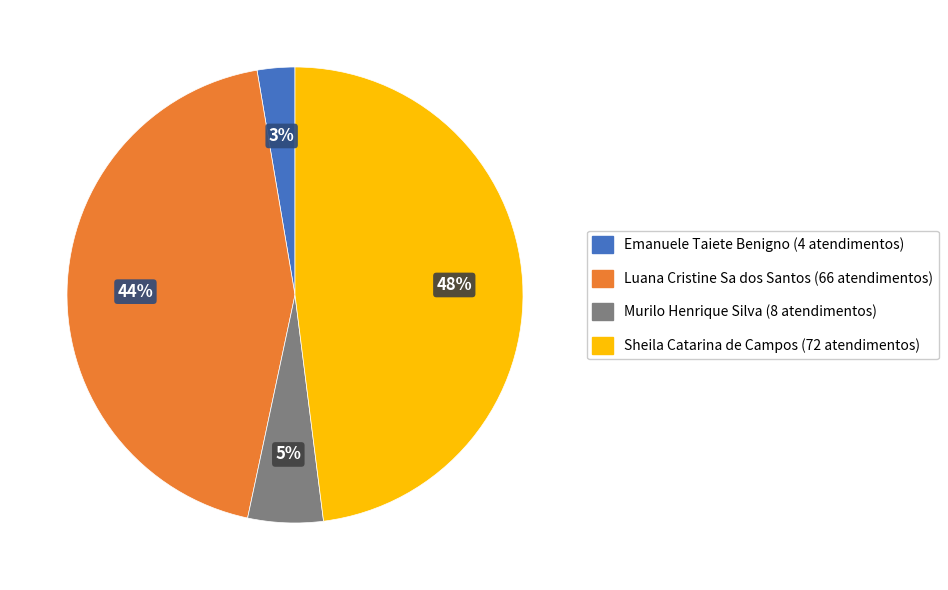

Is it true that Murilo Henrique Silva is 1% of the pie?

False